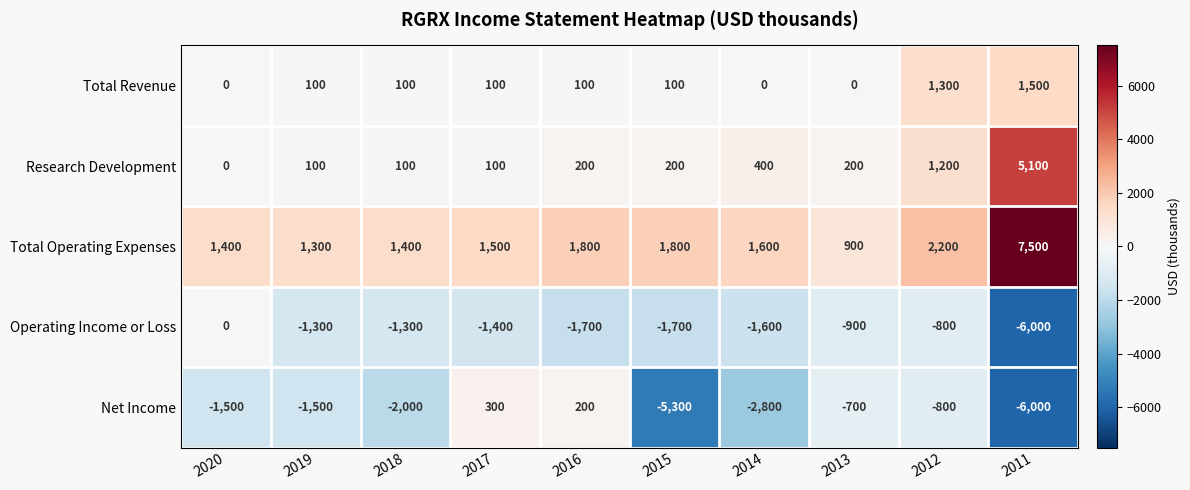

At which label does Net Income first exceed -1500?

2017